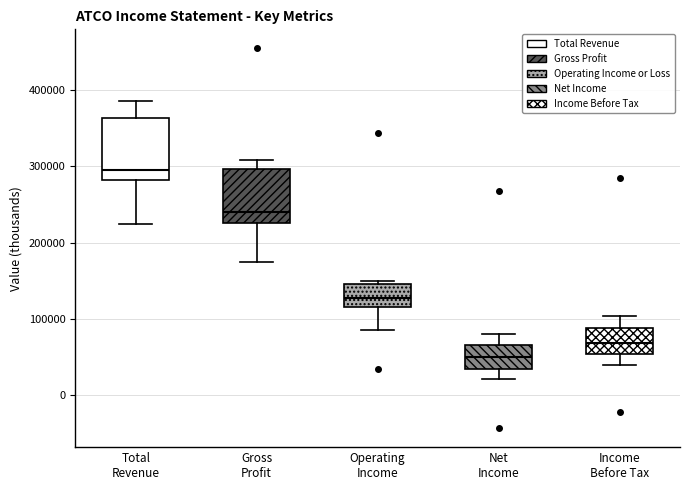

Which box's median line is the highest?

Total Revenue